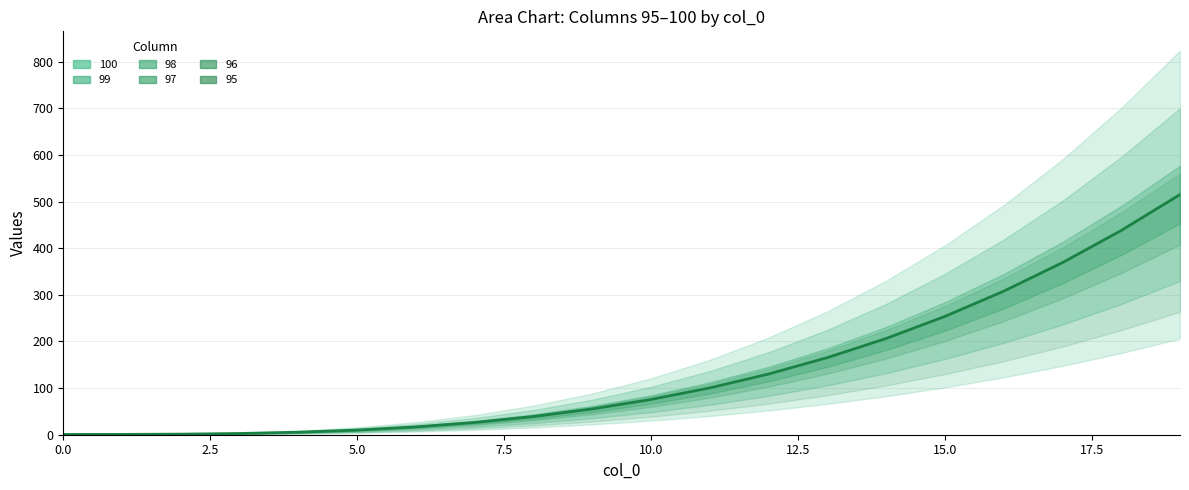

True or false: 97 and 99 intersect in this chart.

False